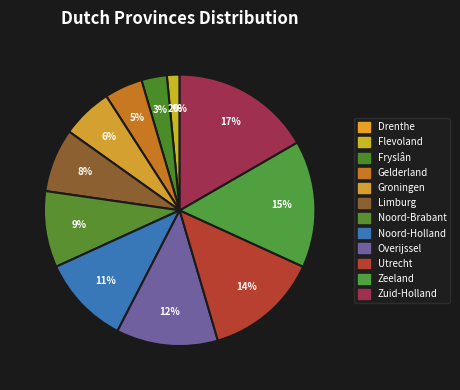

Which slice is the smallest?

Drenthe